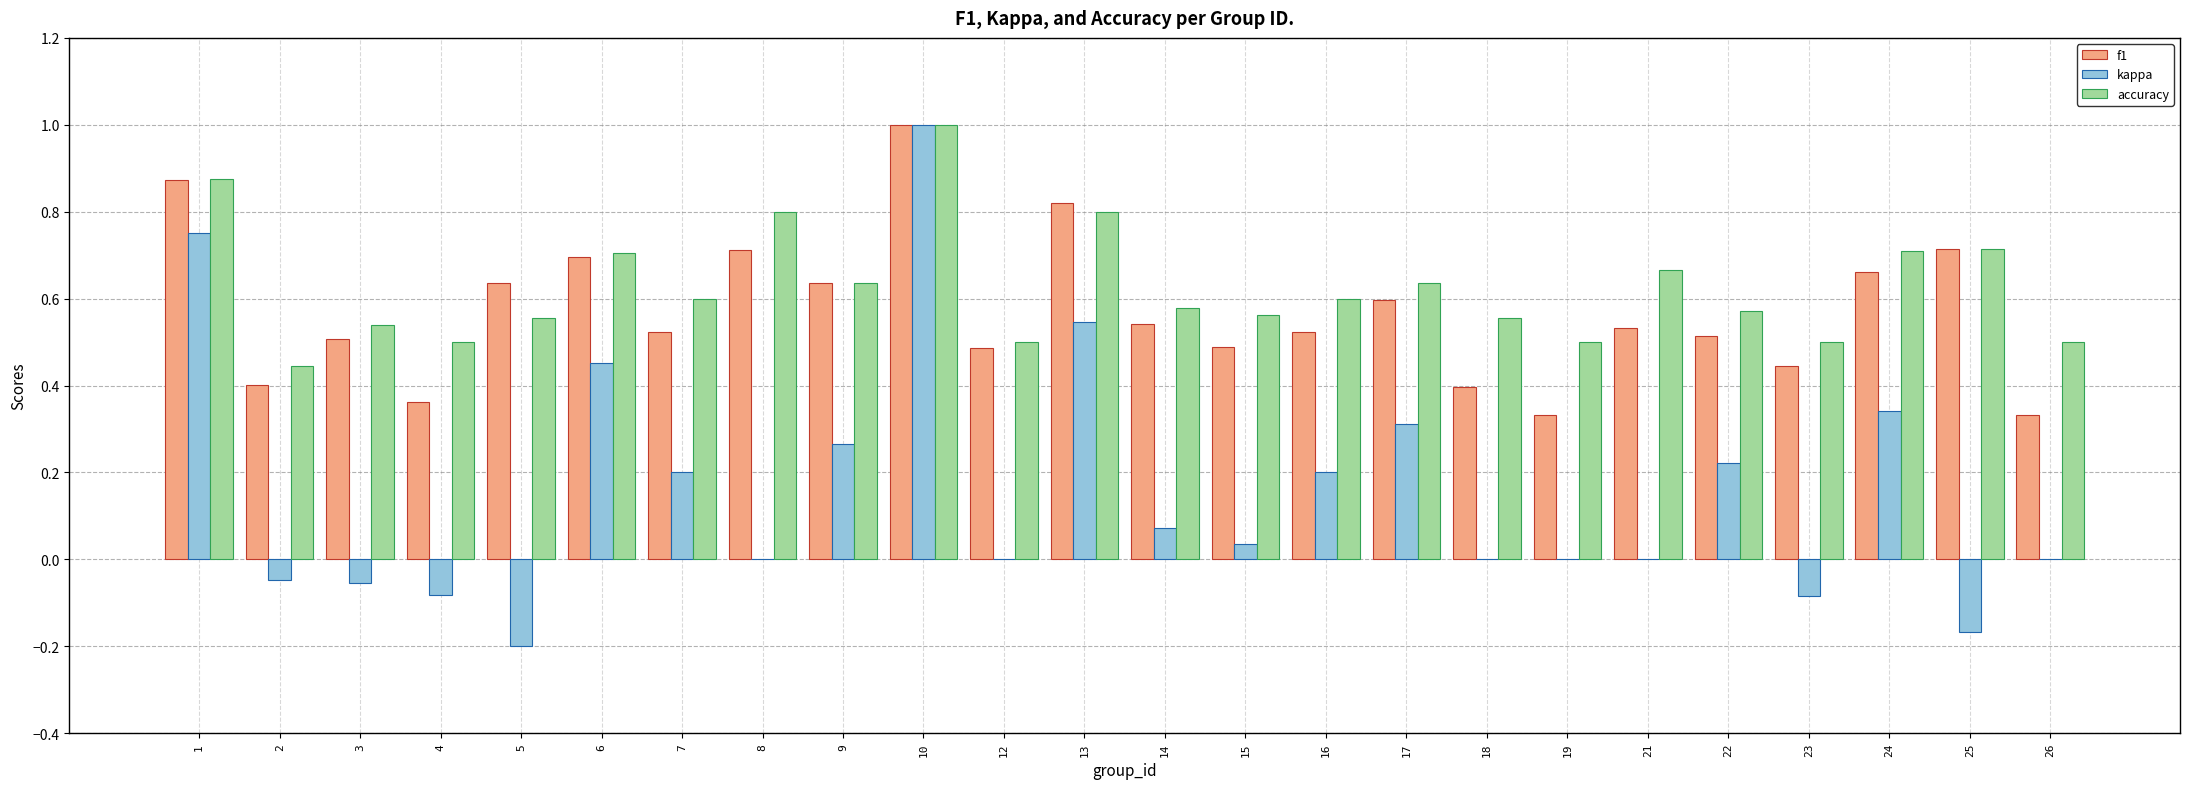

True or false: f1 has a value of 0.4 at 2.

True